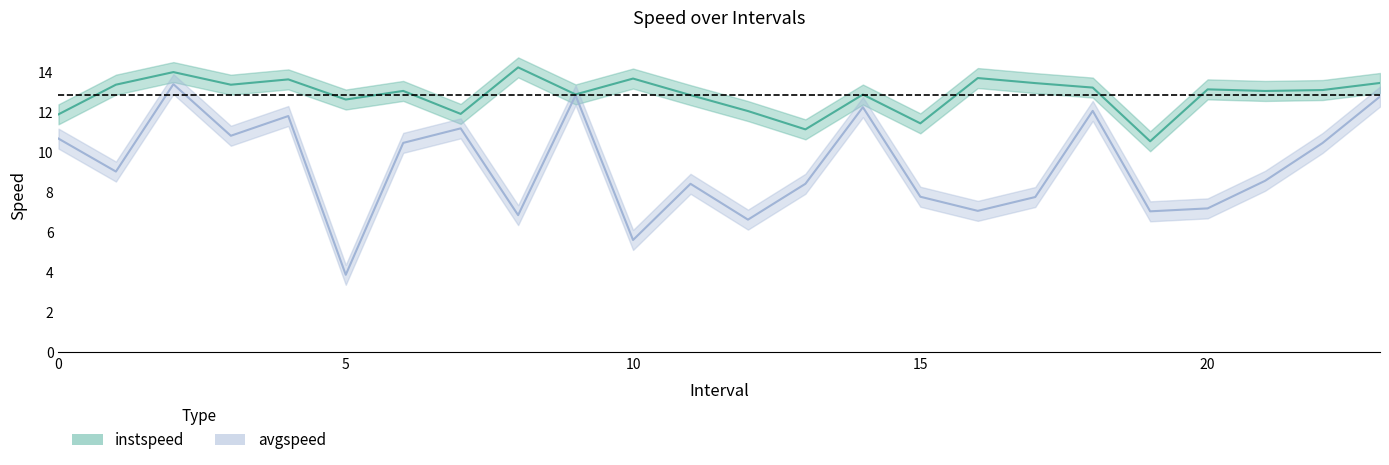

What value does the avgspeed series have at 23?

12.8